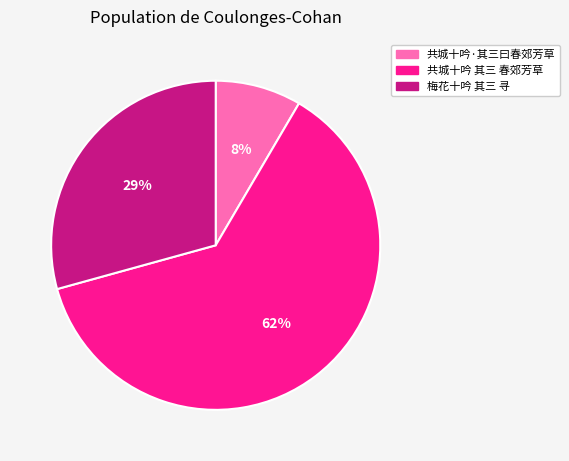

The 共城十吟 其三 春郊芳草 slice represents 76% of the pie. True or false?

False